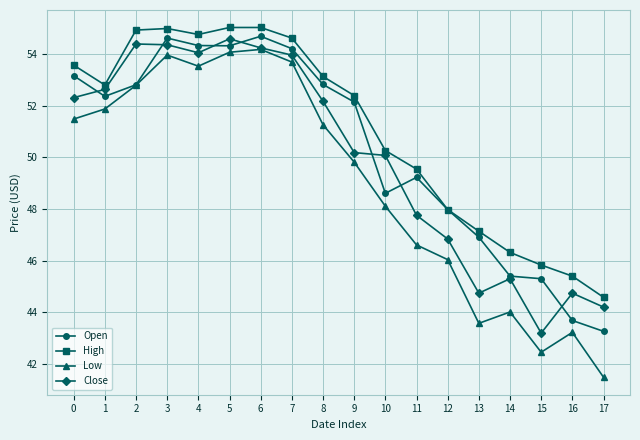

Is the value of Open at 14 greater than the value of High at 12?

No